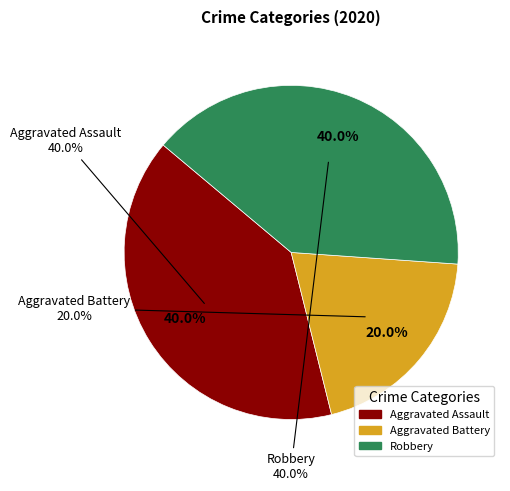

What is the total percentage of Robbery and Aggravated Battery?

60.0%